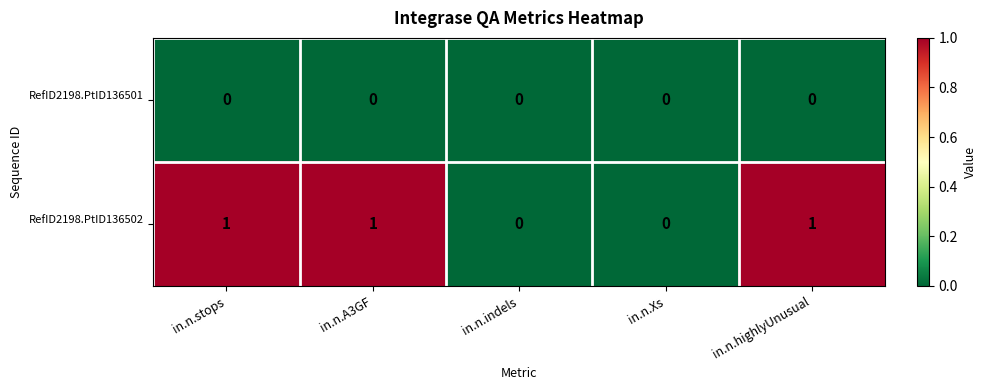

Which series has the largest total across all categories?

RefID2198.PtID136502